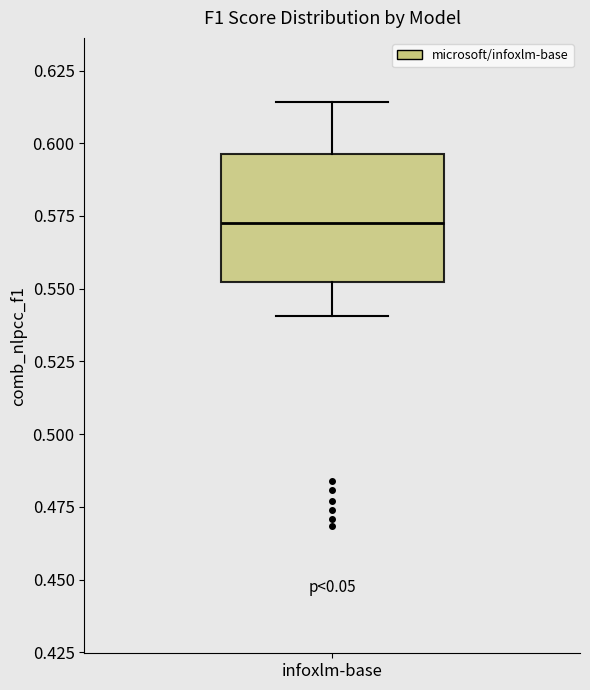

Where is the lower edge of the box for infoxlm-base on the y-axis? The values are not printed on the chart, so give them approximately, as read against the axis.

0.550